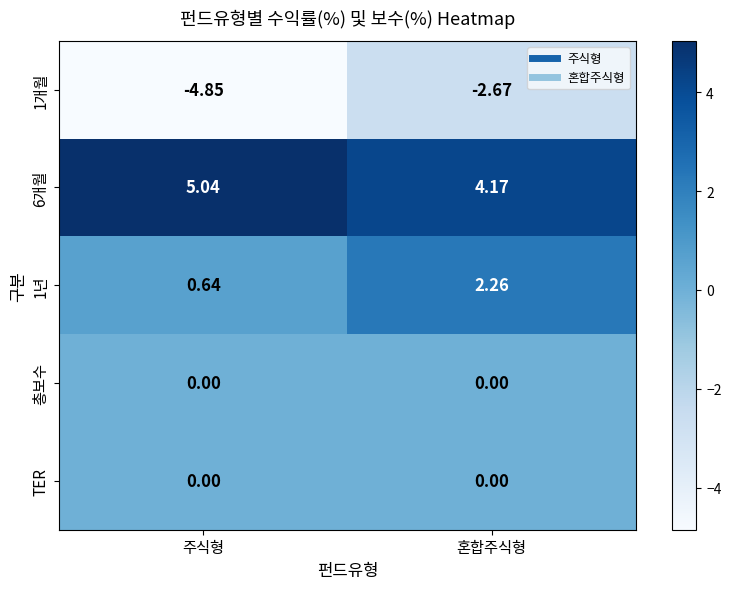

At which label does 1년 first exceed 2?

혼합주식형